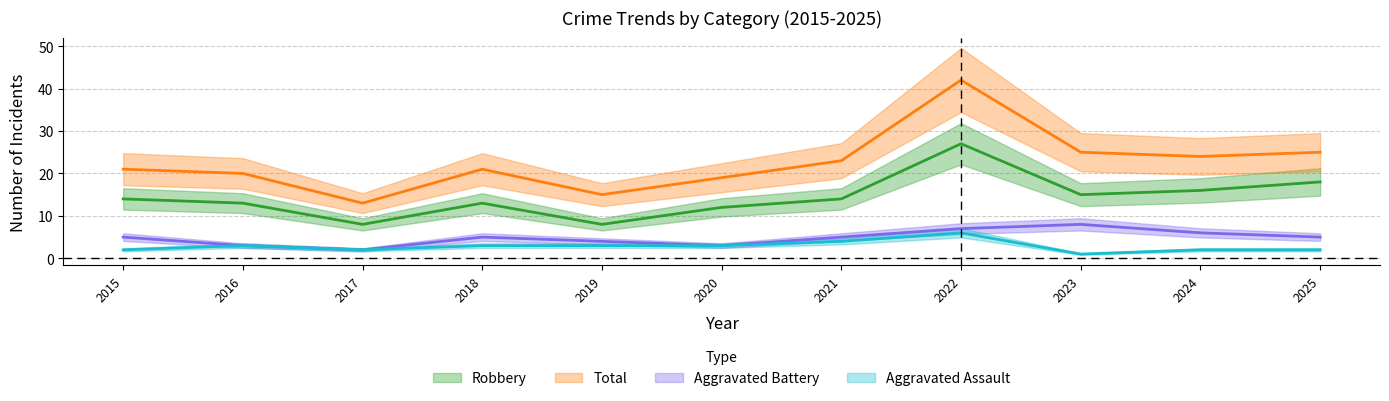

Reading left to right, list all the values displayed in this chart.

Aggravated Assault: 2015=2	2016=3	2017=2	2018=3	2019=3	2020=3	2021=4	2022=6	2023=1	2024=2	2025=2
Aggravated Battery: 2015=5	2016=3	2017=2	2018=5	2019=4	2020=3	2021=5	2022=7	2023=8	2024=6	2025=5
Robbery: 2015=14	2016=13	2017=8	2018=13	2019=8	2020=12	2021=14	2022=27	2023=15	2024=16	2025=18
Total: 2015=21	2016=20	2017=13	2018=21	2019=15	2020=19	2021=23	2022=42	2023=25	2024=24	2025=25